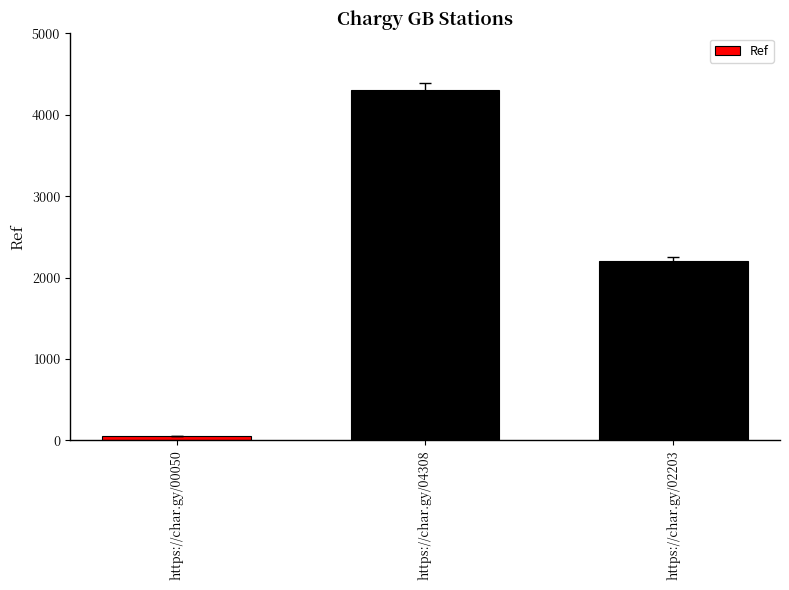

The value at https://char.gy/04308 is 1740. True or false?

False